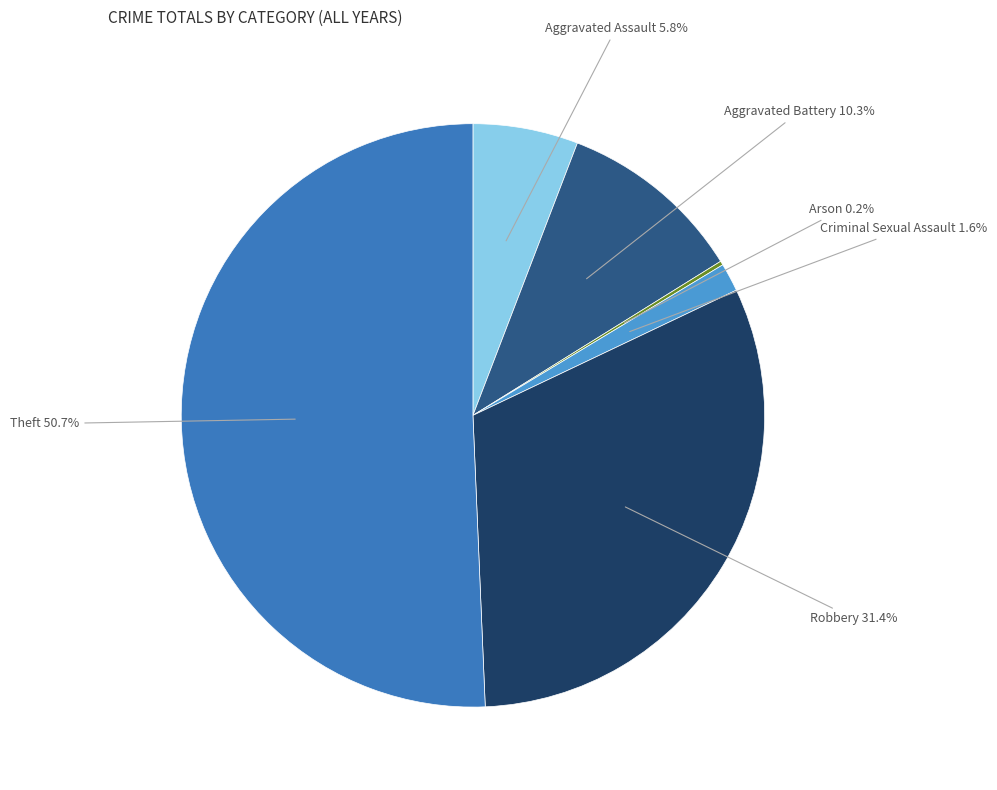

Between Theft and Aggravated Assault, which is larger?

Theft